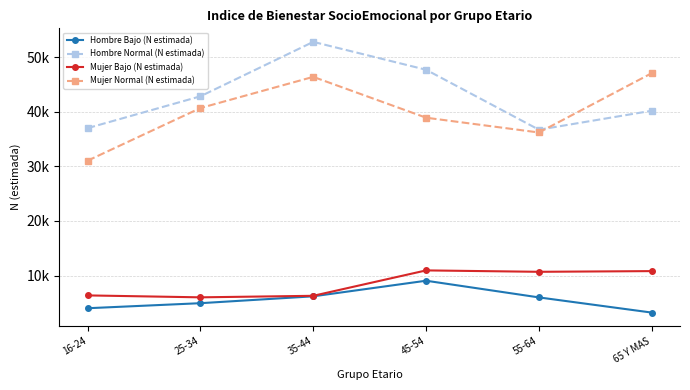

Where is the first local maximum for Hombre Normal (N estimada)?

35-44